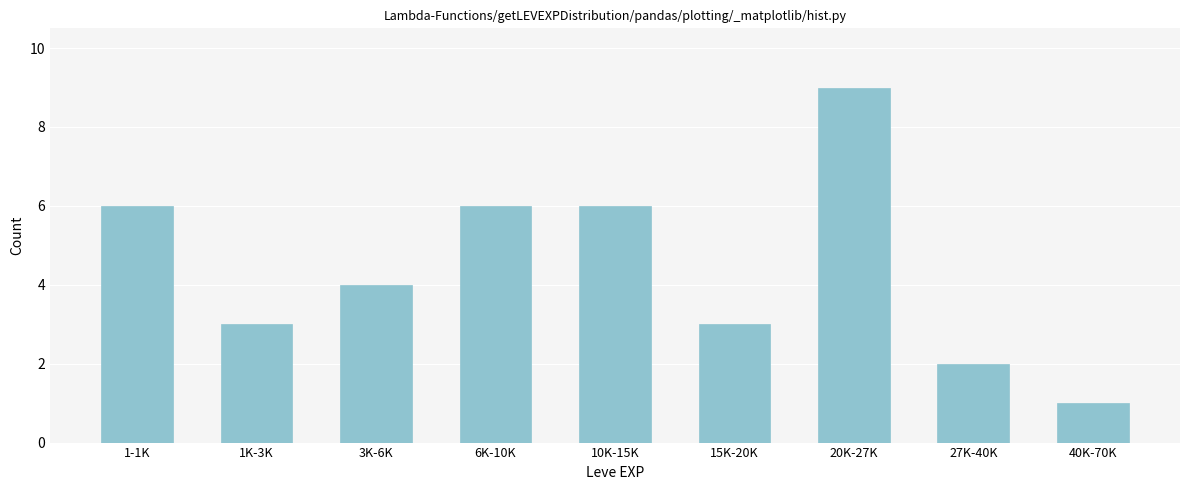

Reading left to right, extract all data points from this chart.

6	3	4	6	6	3	9	2	1